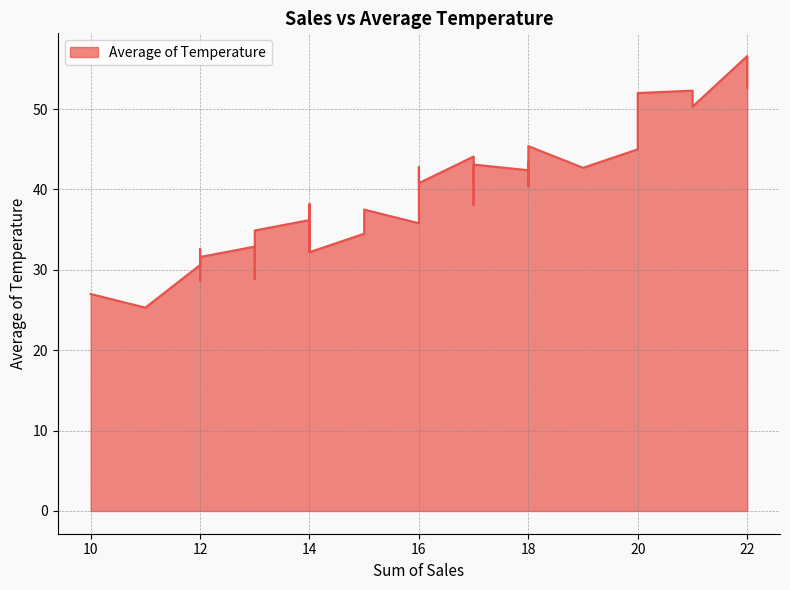

What is the value of the 13th point from the left?

34.5